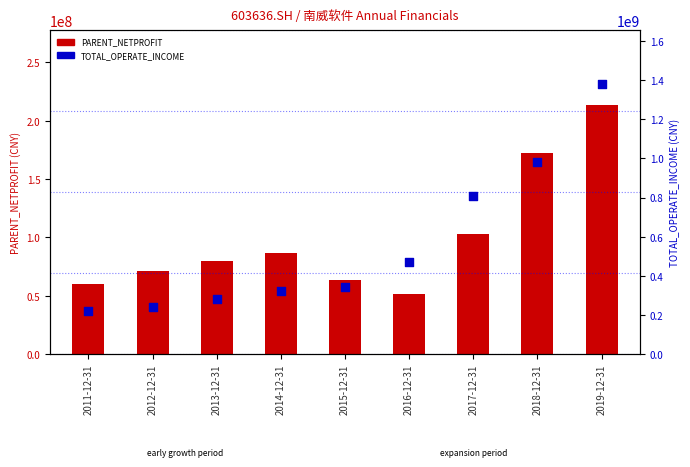

What are all the series names shown in the legend?

PARENT_NETPROFIT, TOTAL_OPERATE_INCOME